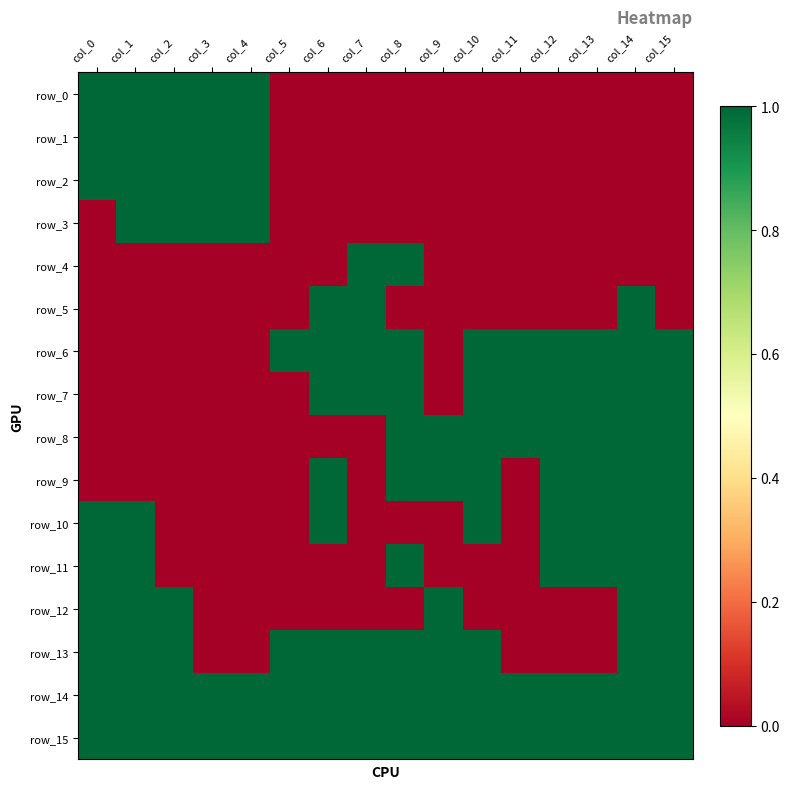

What is the sum of all row_8 values?

8